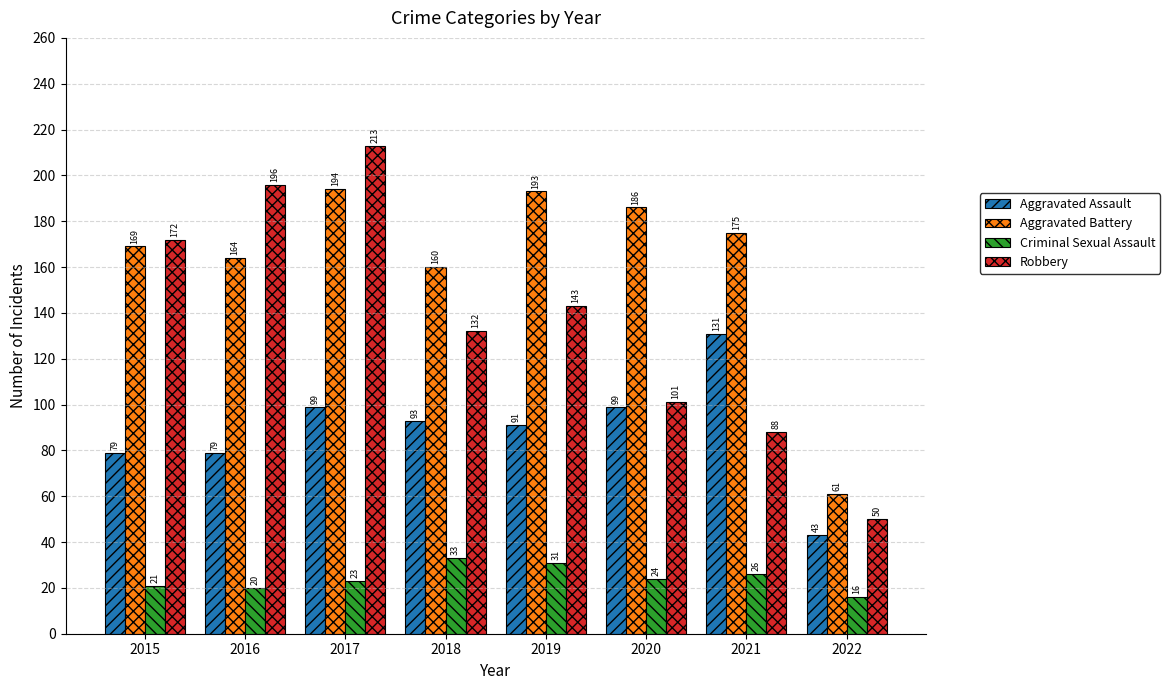

The Aggravated Assault series shows 105 at 2015. True or false?

False